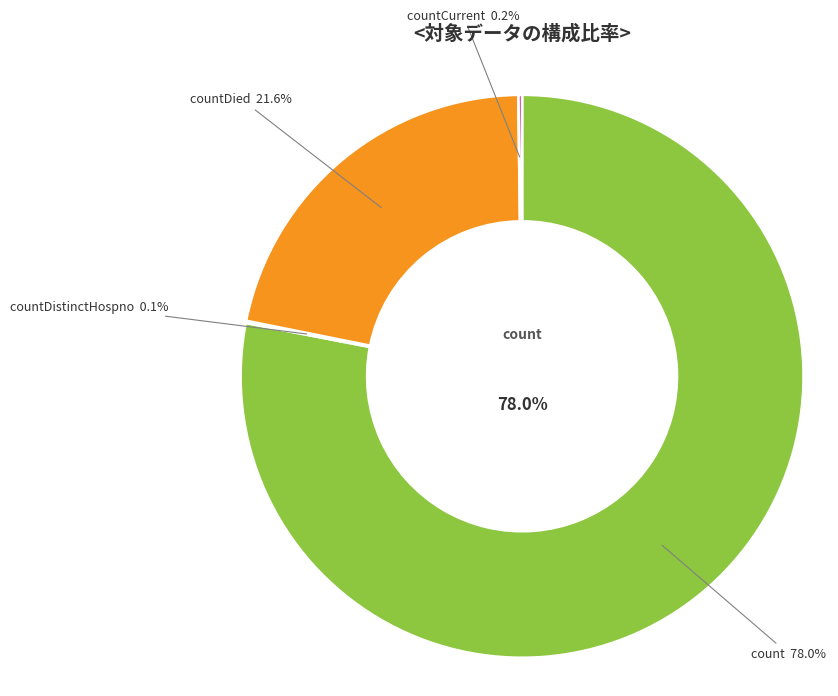

The countDistinctHospno slice represents 0% of the pie. True or false?

True